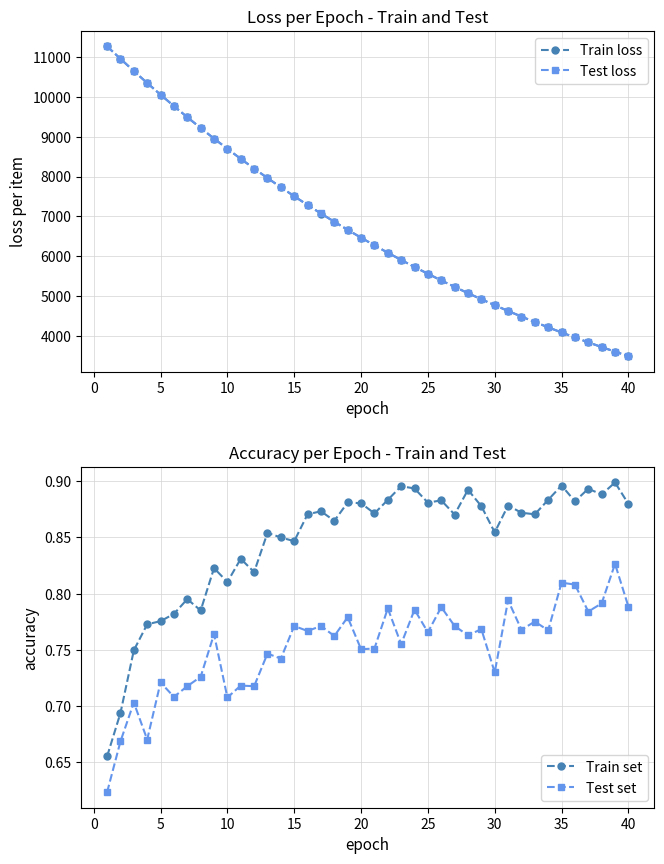

What is the minimum value for Train loss?

3490.0